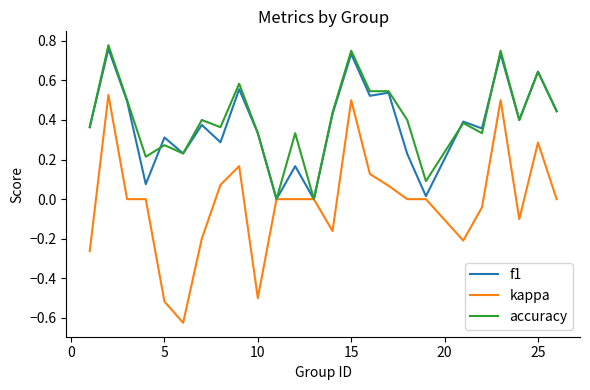

Which series has the widest spread of values?

kappa